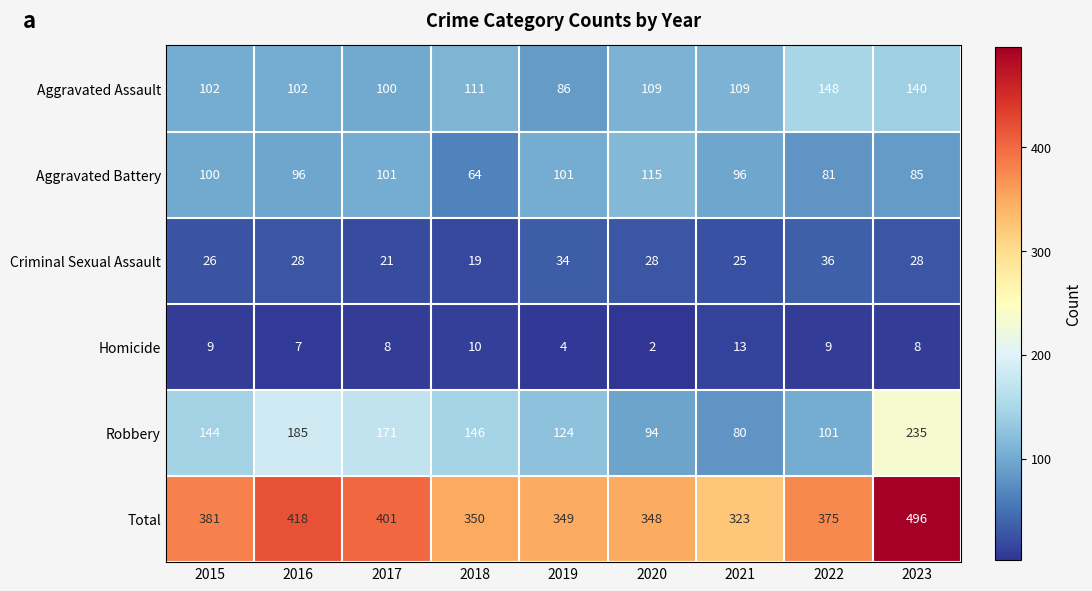

What is the average value of the Aggravated Battery series?

93